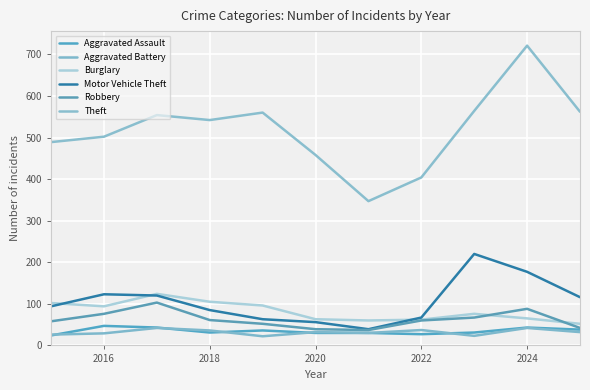

At which category is the sum across all series the highest?

2024